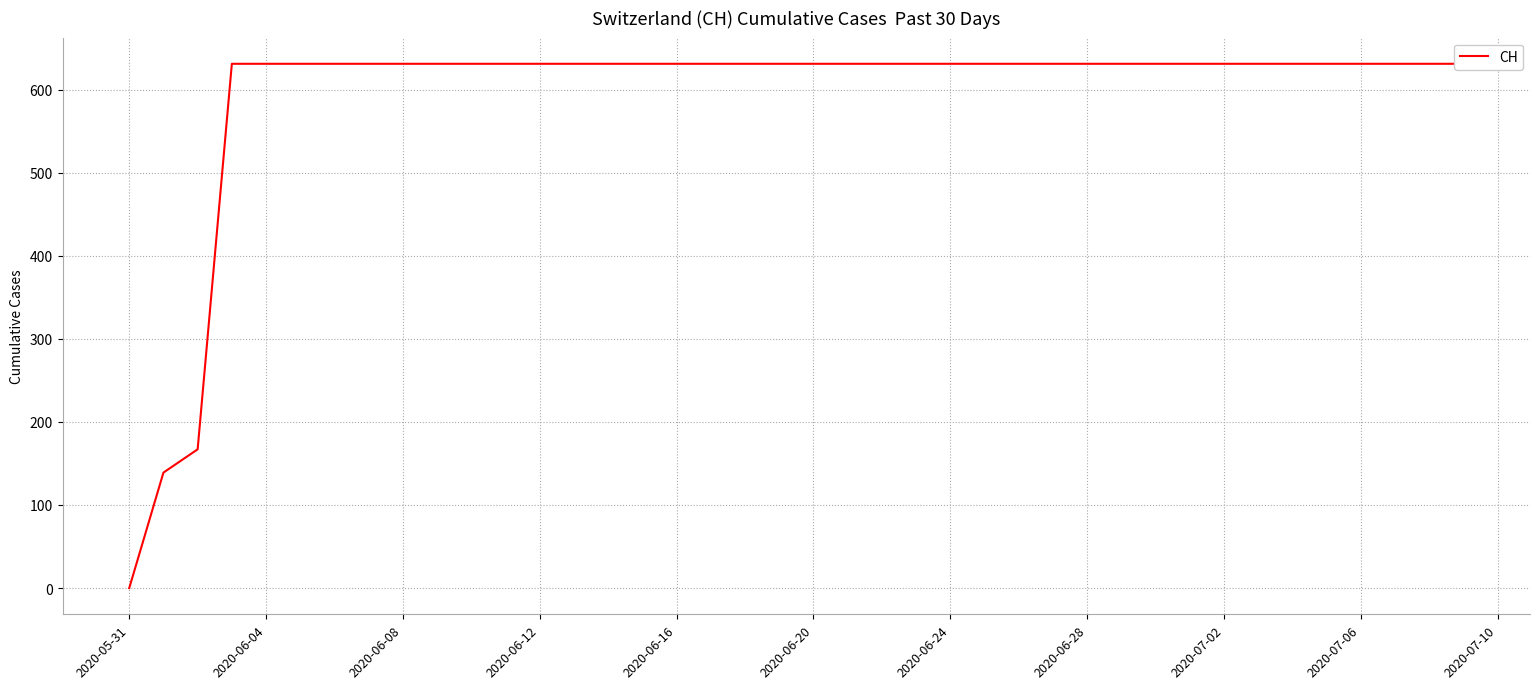

What is the sum of all values?

23653